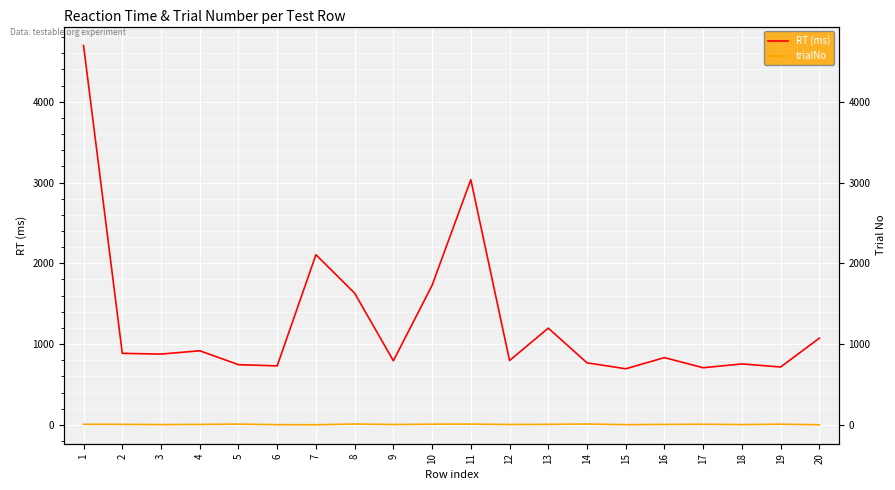

At which category is the sum across all series the highest?

1